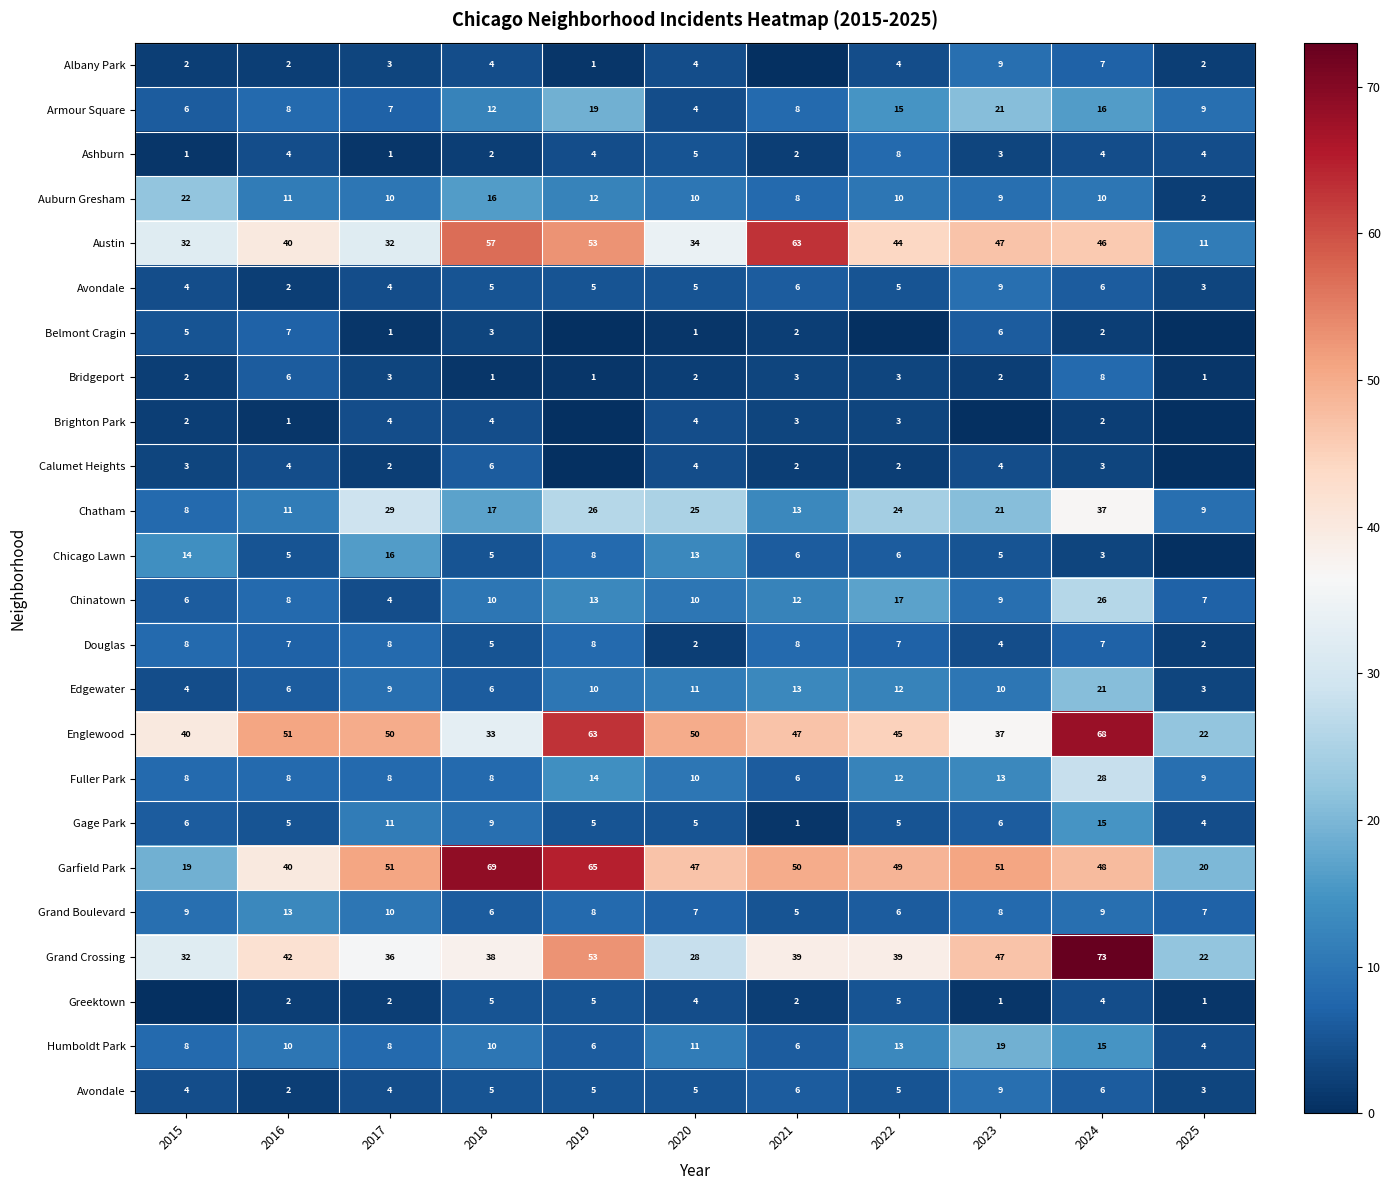

How many data points does each series have?

11